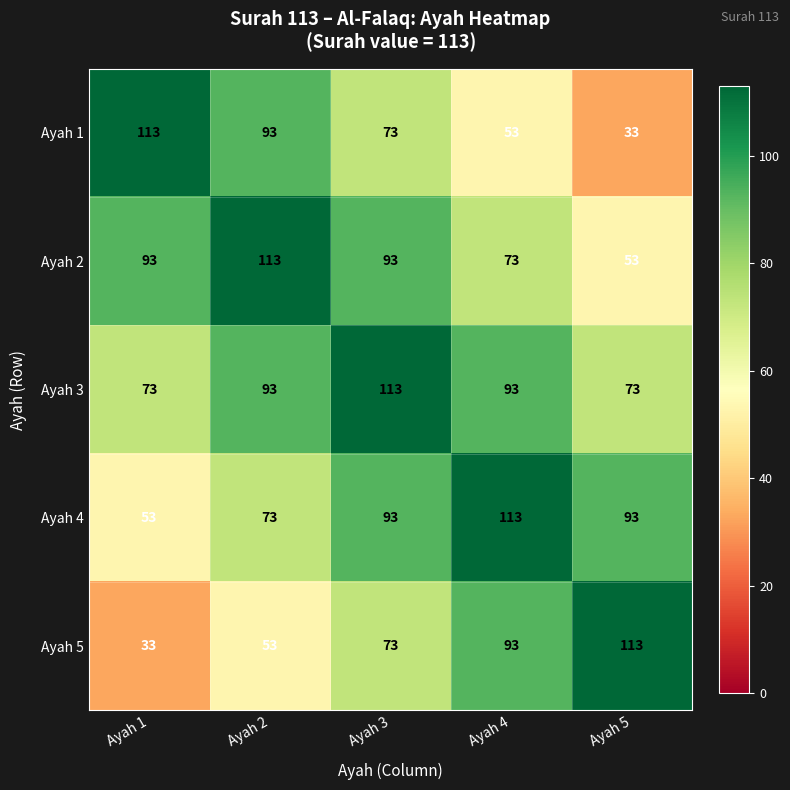

The Ayah 1 series shows 33 at Ayah 5. True or false?

True